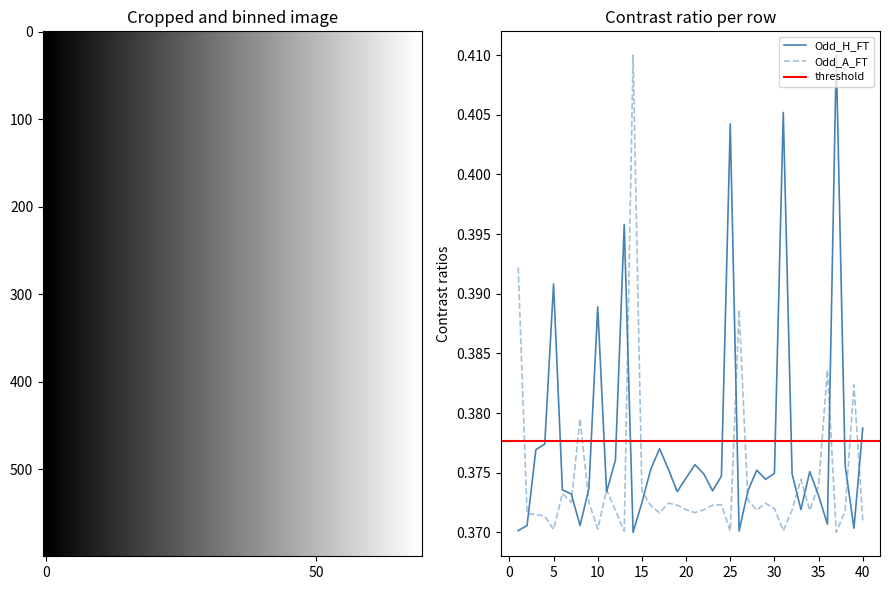

Rank the categories by Odd_A_FT value from lowest to highest.

37, 13, 25, 31, 5, 10, 40, 4, 3, 2, 17, 21, 38, 34, 12, 28, 32, 22, 20, 30, 16, 19, 23, 24, 18, 29, 9, 7, 27, 6, 15, 11, 35, 33, 8, 39, 36, 26, 1, 14